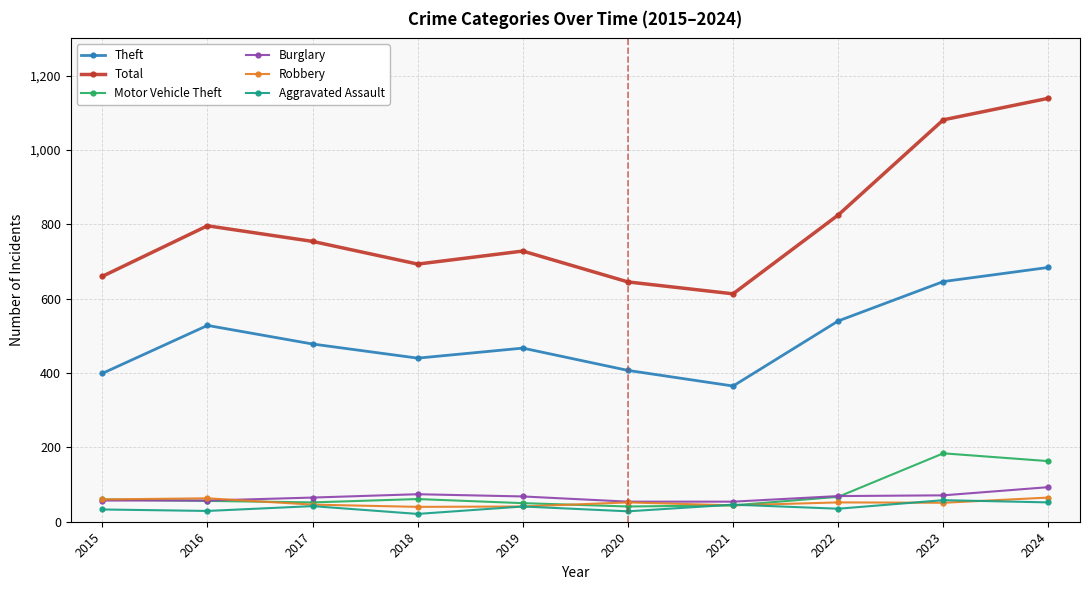

What is the total value across all series at 2023?

2091